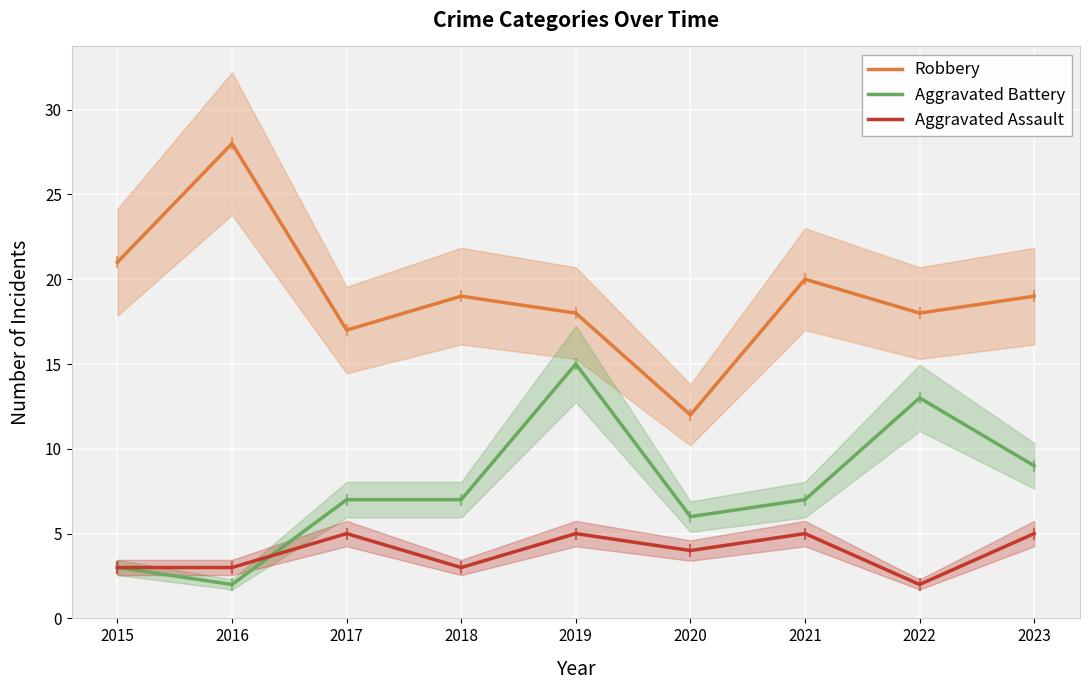

What is the sum of the Aggravated Battery values at 2023 and 2020?

15